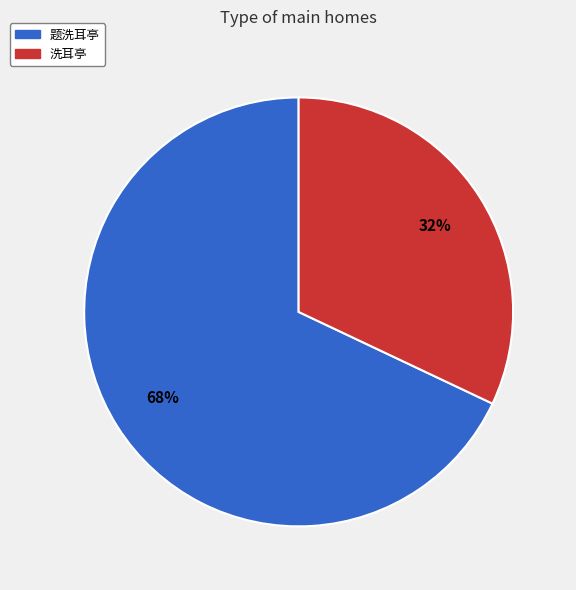

How many segments does this pie chart have?

2